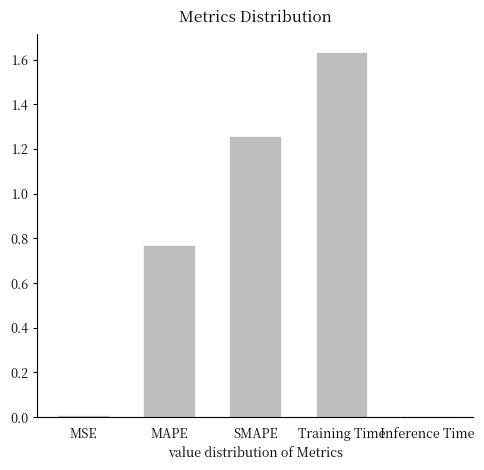

What position from the left is SMAPE?

3